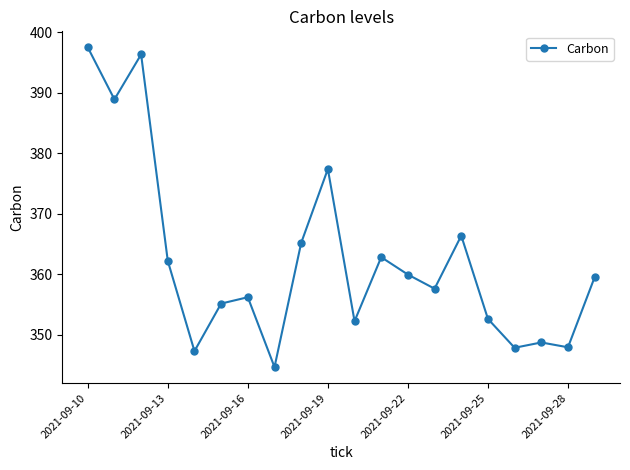

True or false: there are more than 0 points higher than both neighbors.

True